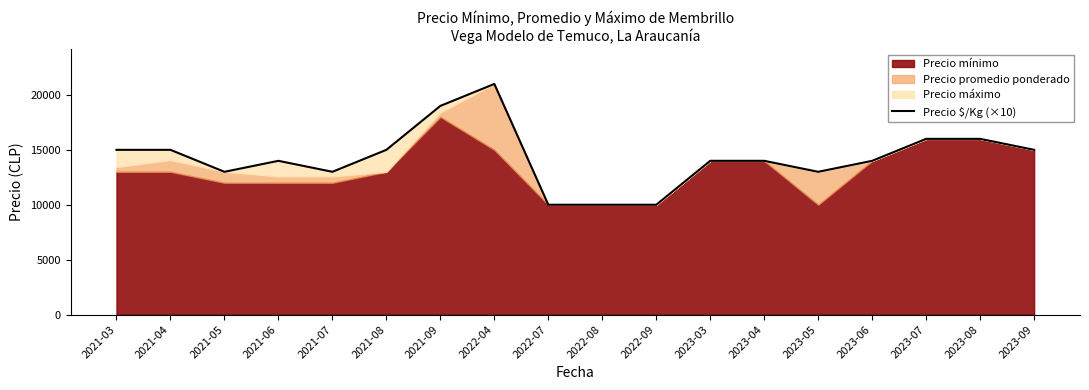

Rank the categories by value from highest to lowest.

2022-04, 2021-09, 2023-07, 2023-08, 2021-03, 2021-04, 2021-08, 2023-09, 2021-06, 2023-03, 2023-04, 2023-06, 2021-05, 2021-07, 2023-05, 2022-07, 2022-08, 2022-09